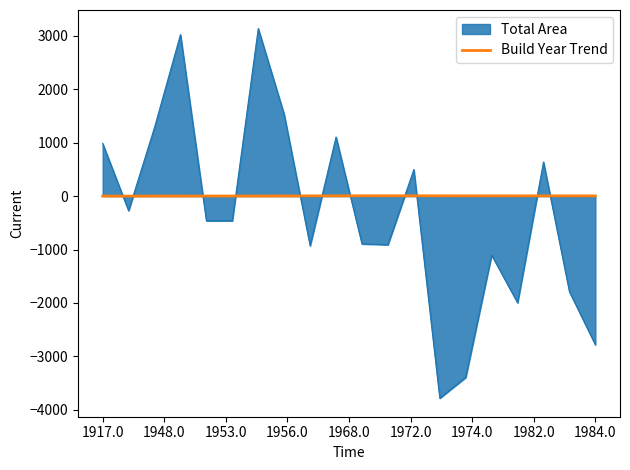

After their last crossing, which series has the higher values: Total Area or Build Year Trend?

Build Year Trend